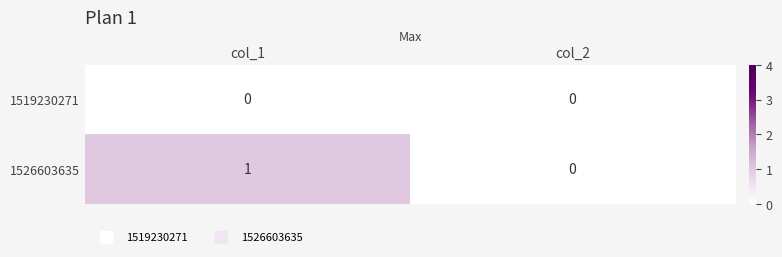

List the series in order of their peak value, highest first.

1526603635, 1519230271